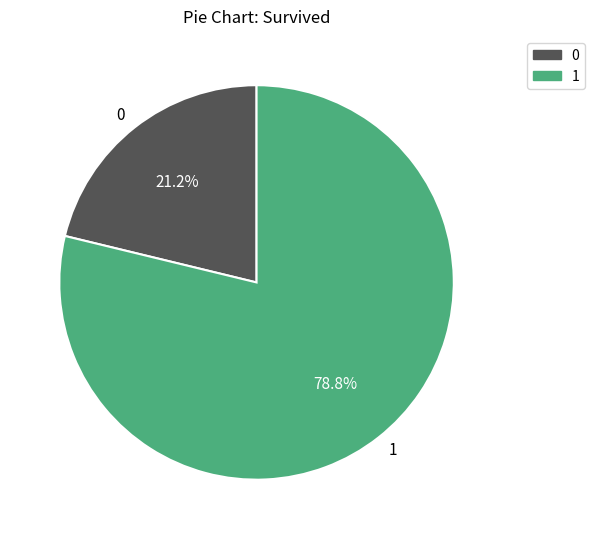

Is there any slice that represents more than half of the pie?

Yes